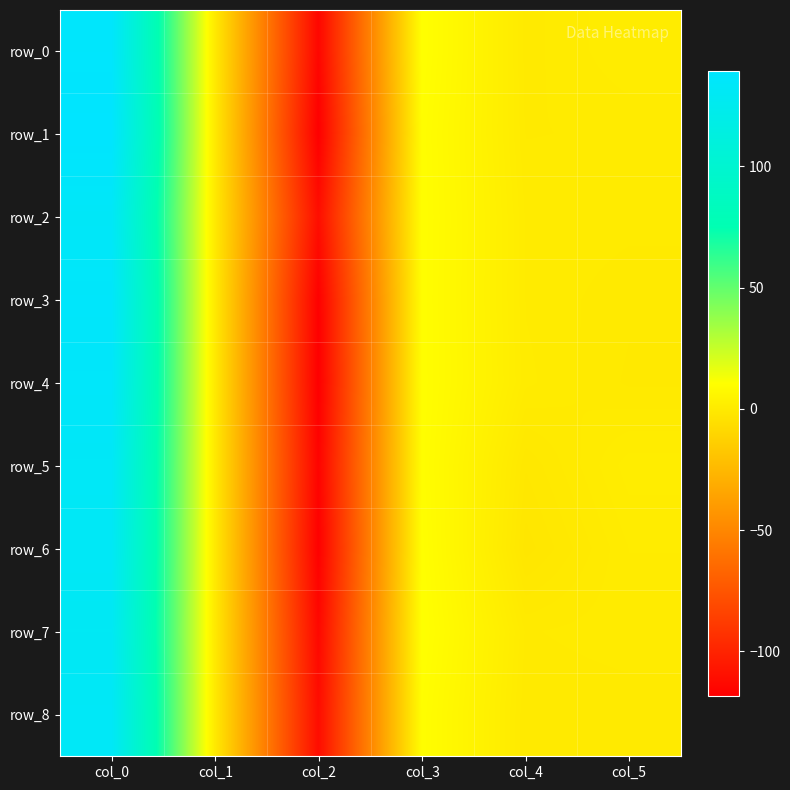

How many distinct data groups are displayed?

9